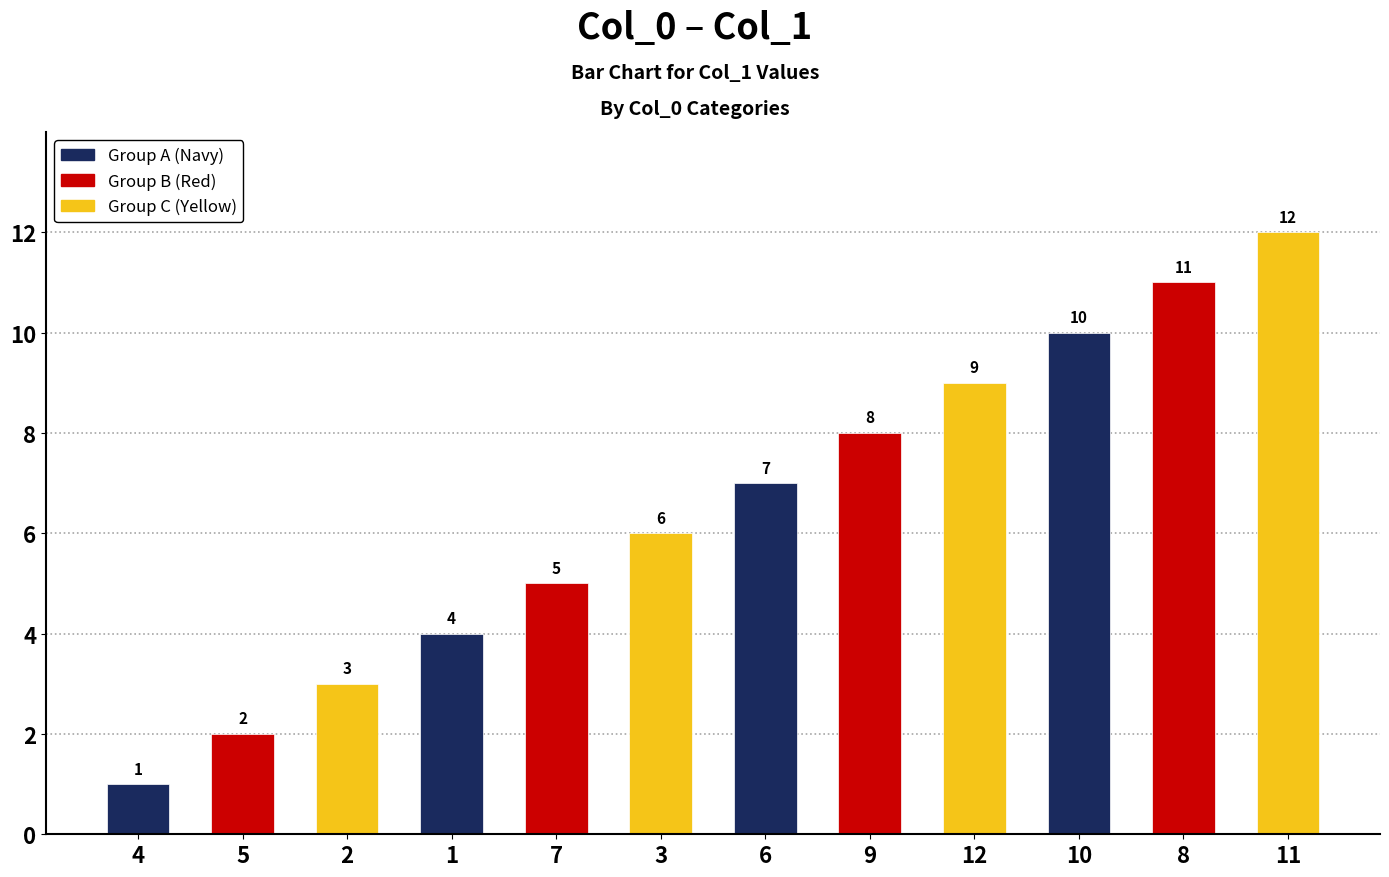

How many distinct data groups are displayed?

1